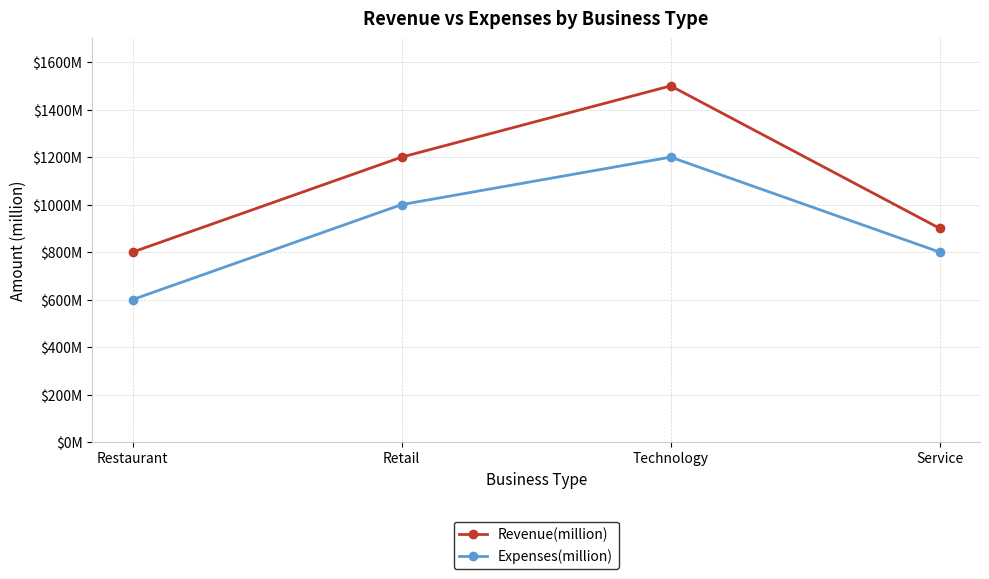

True or false: Expenses(million) and Revenue(million) cross at least once.

False